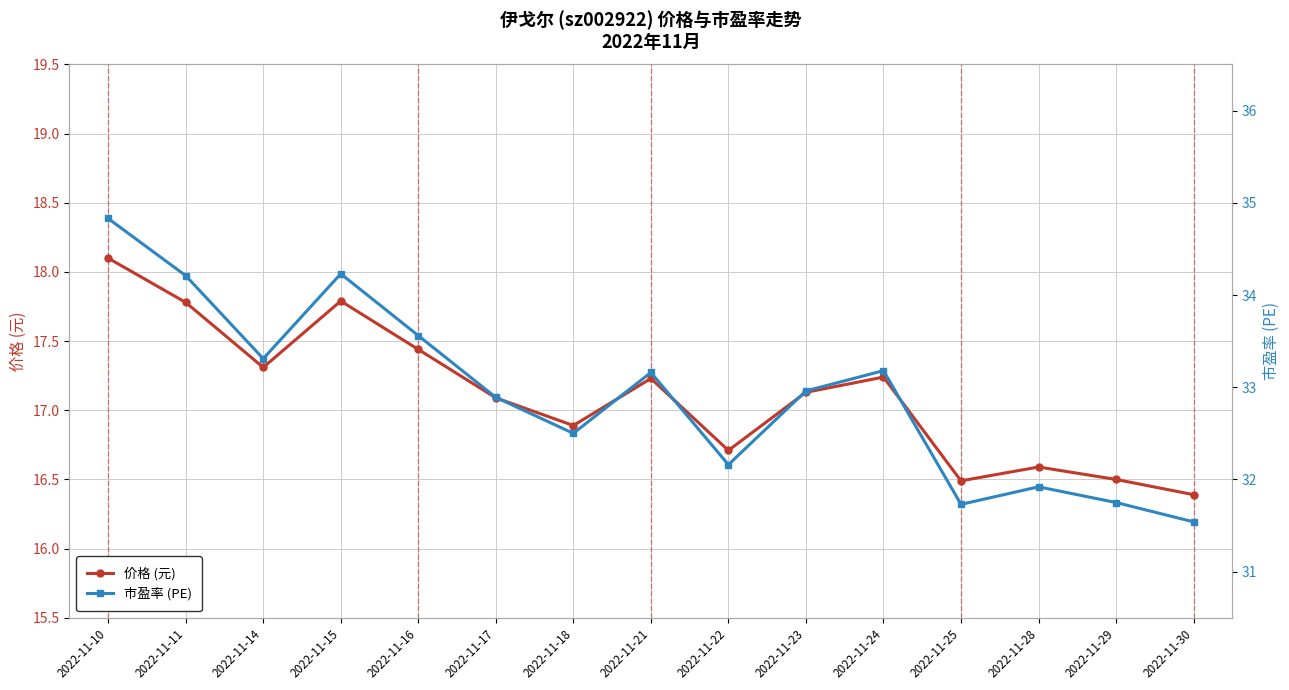

How many interior local peaks does the 价格 (元) series have?

4